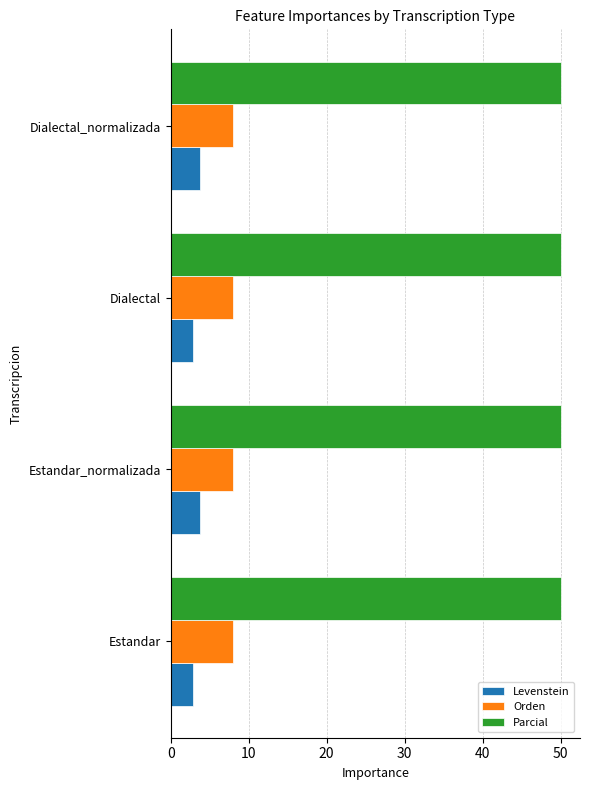

Count the number of categories in the chart.

4